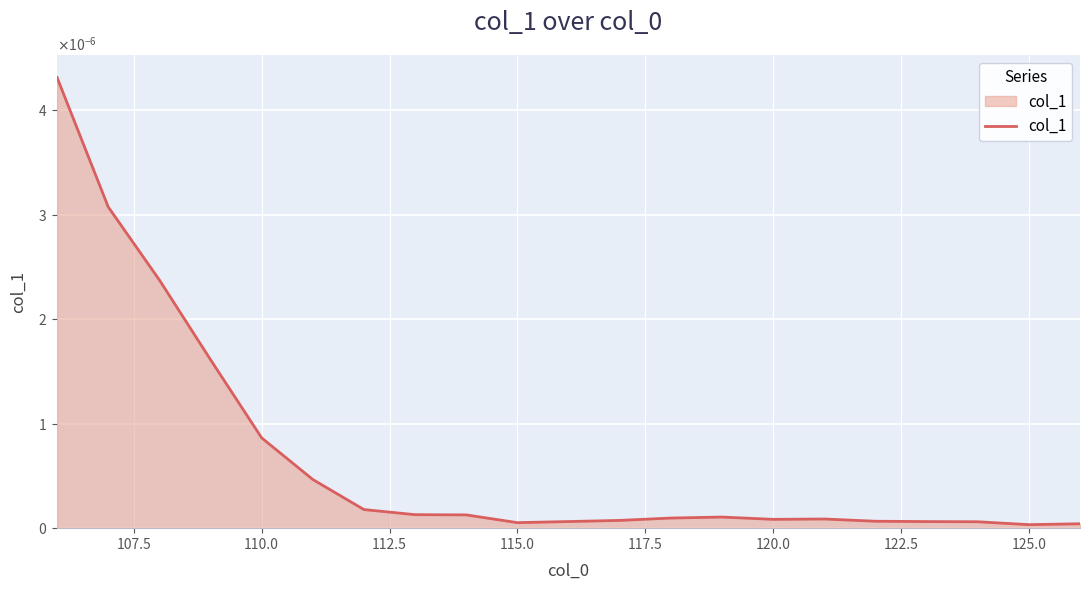

Does the chart have visible grid lines?

Yes